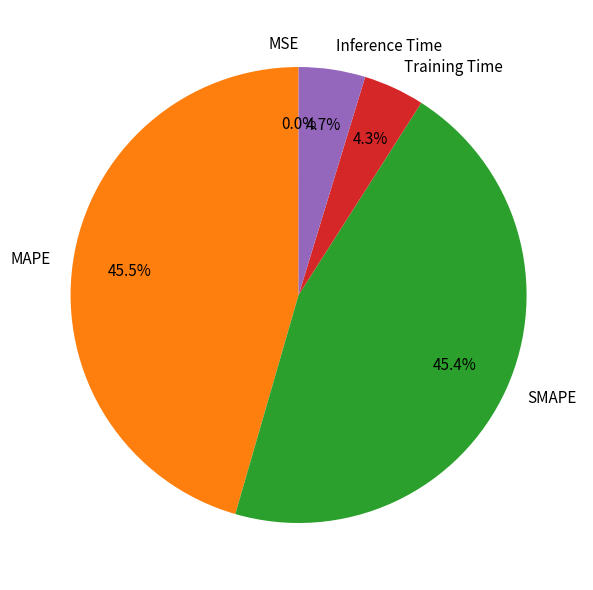

What percentage do SMAPE and MAPE together represent?

91.0%